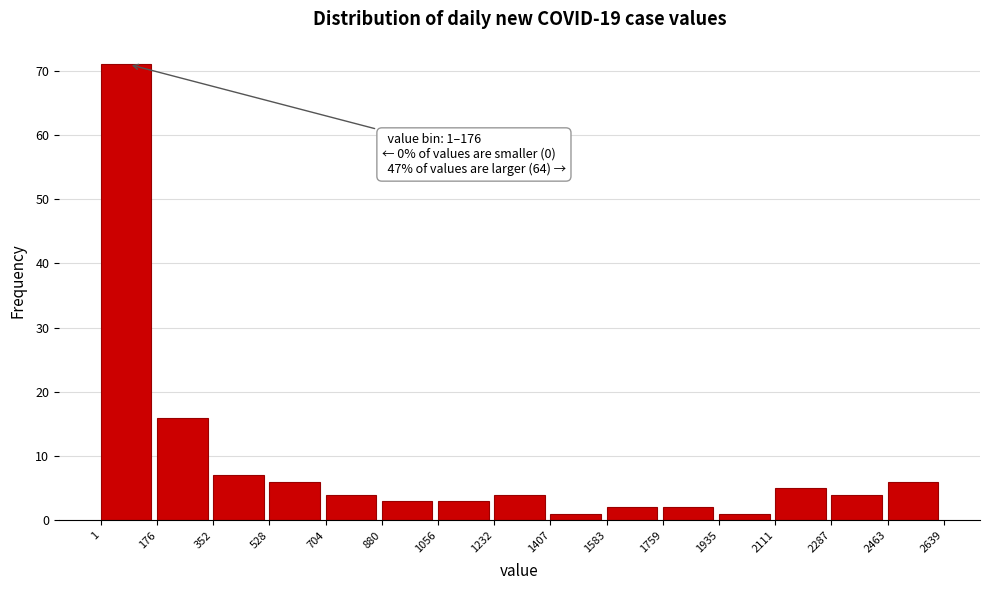

Over which range of the x-axis is the bar tallest?

1 to 176